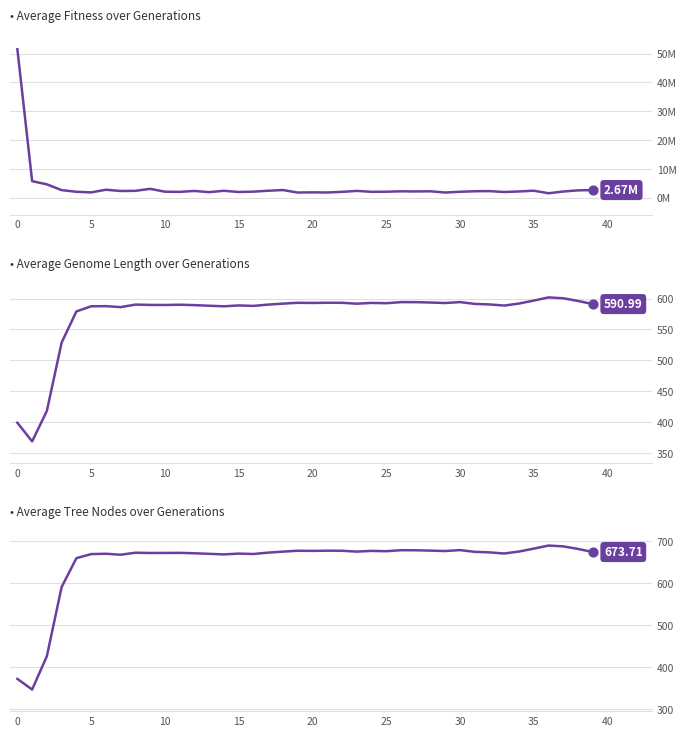

Which series has the widest spread of Y values?

ave_fitness